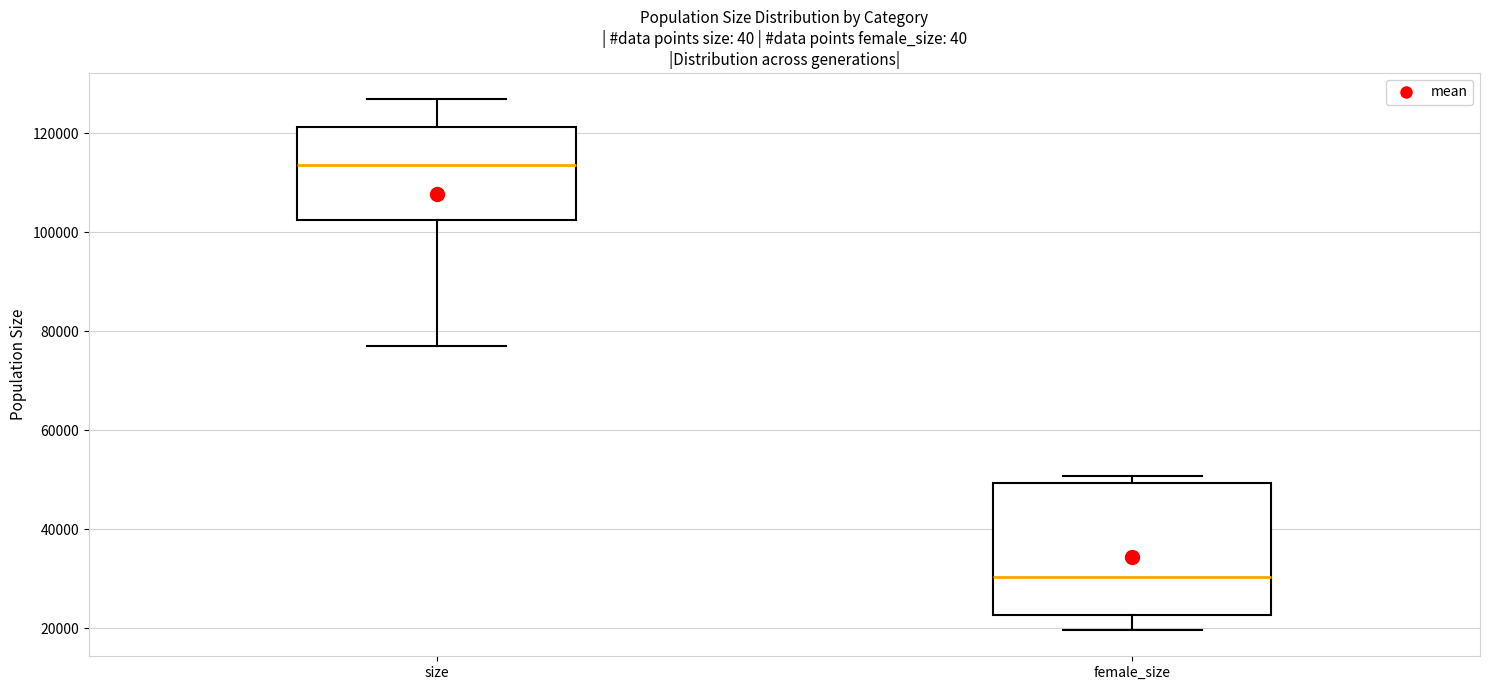

Which box has the lowest median line?

female_size